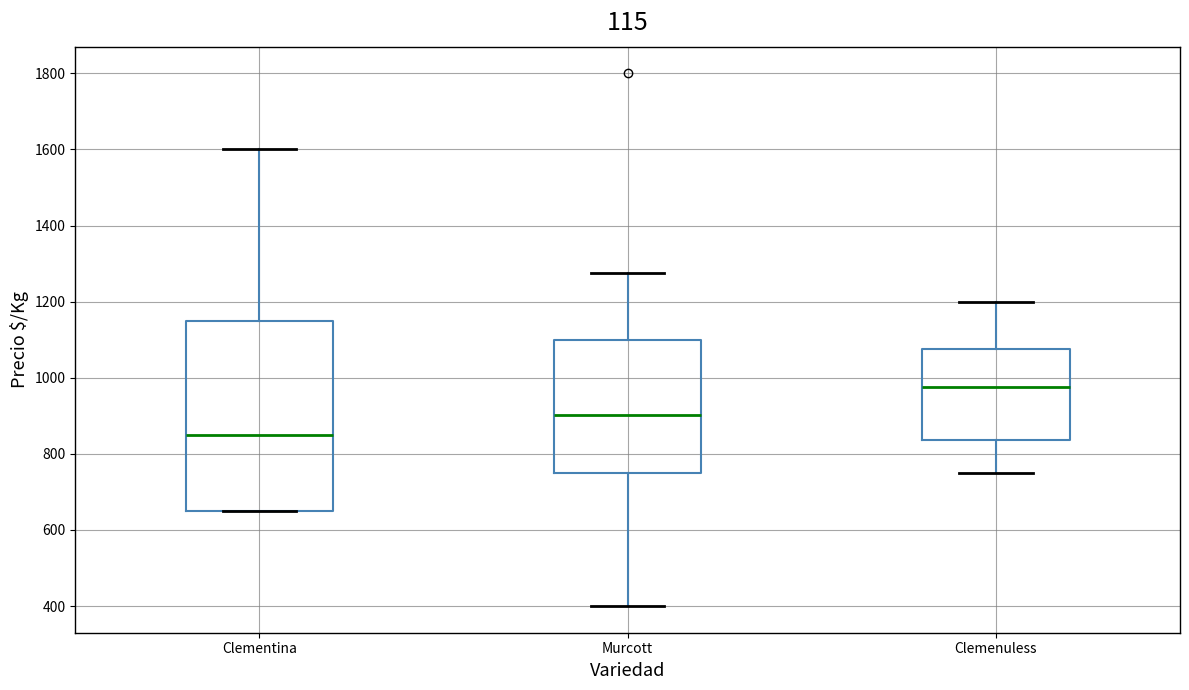

Which box has the highest median line?

Clemenuless